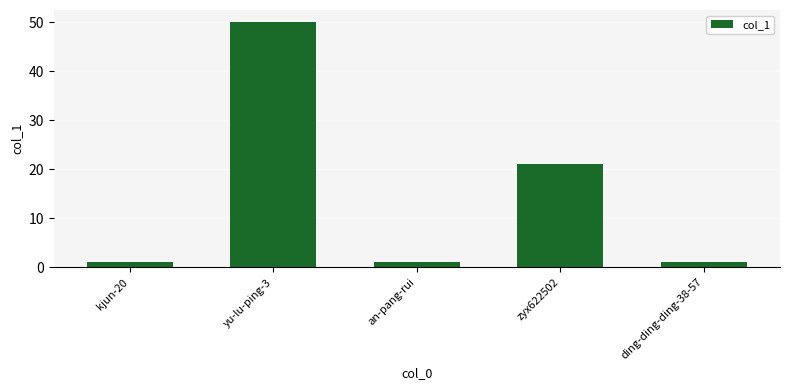

Count the number of data series in this chart.

1